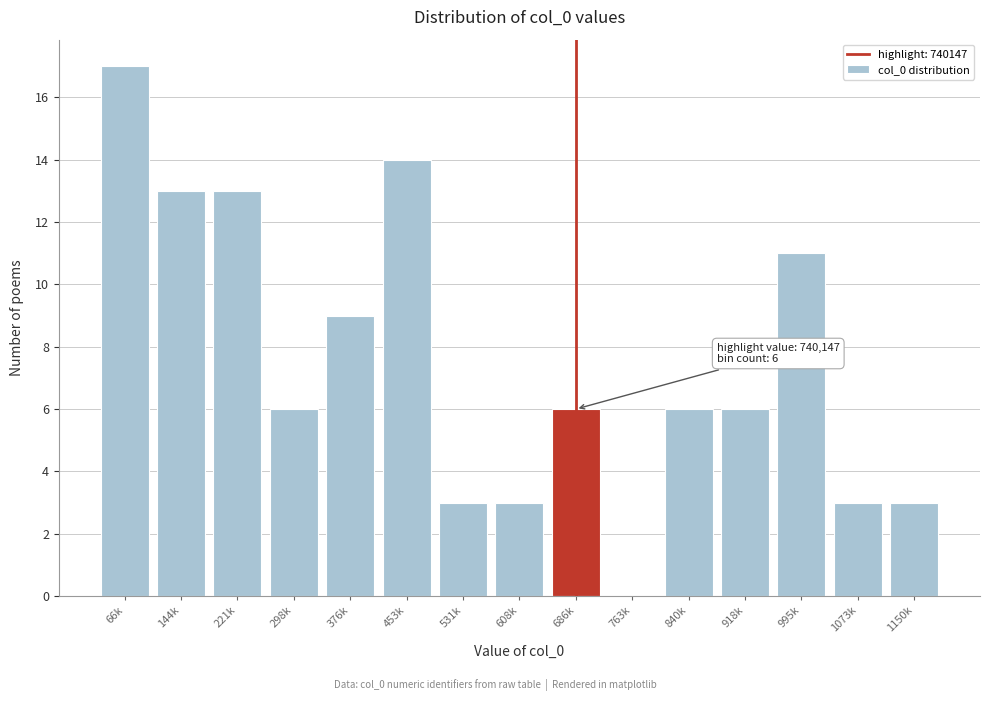

Reading left to right, transcribe all the data shown in this chart.

66k=17	144k=13	221k=13	298k=6	376k=9	453k=14	531k=3	608k=3	686k=6	763k=0	840k=6	918k=6	995k=11	1073k=3	1150k=3